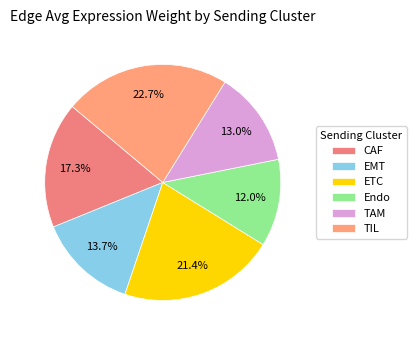

The CAF slice represents 5% of the pie. True or false?

False